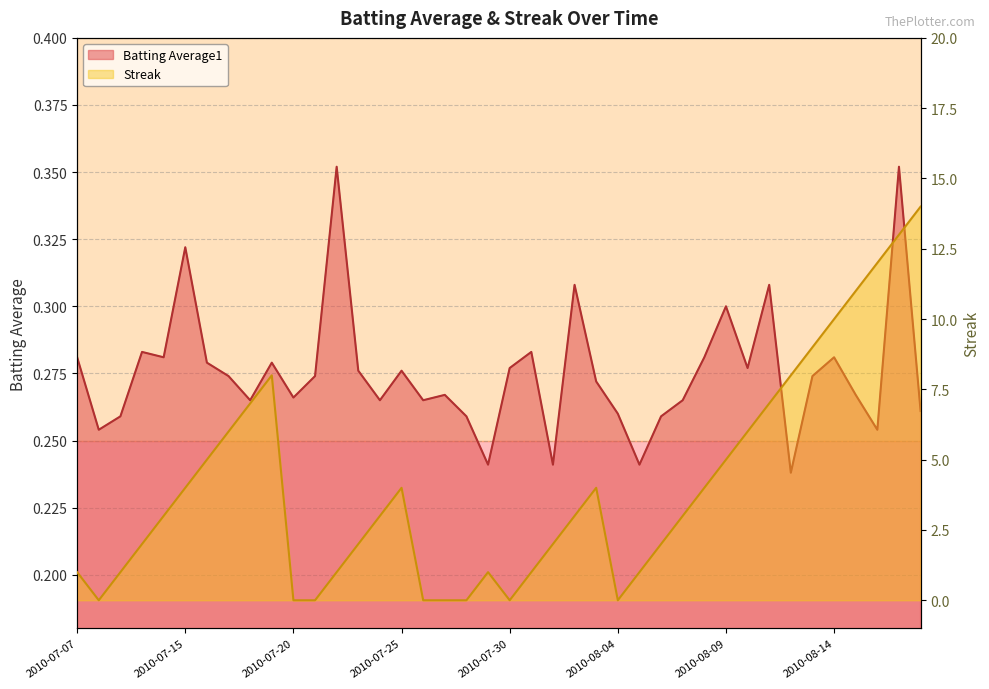

At 2010-07-24, list the series in order from largest to smallest.

Streak, Batting Average1